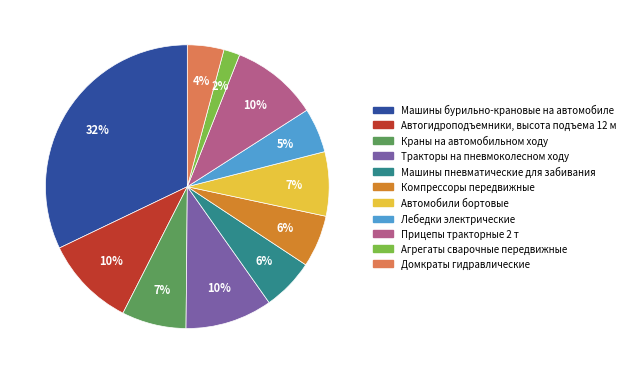

Combined, do Агрегаты сварочные передвижные and Машины пневматические для забивания account for over 50%?

No